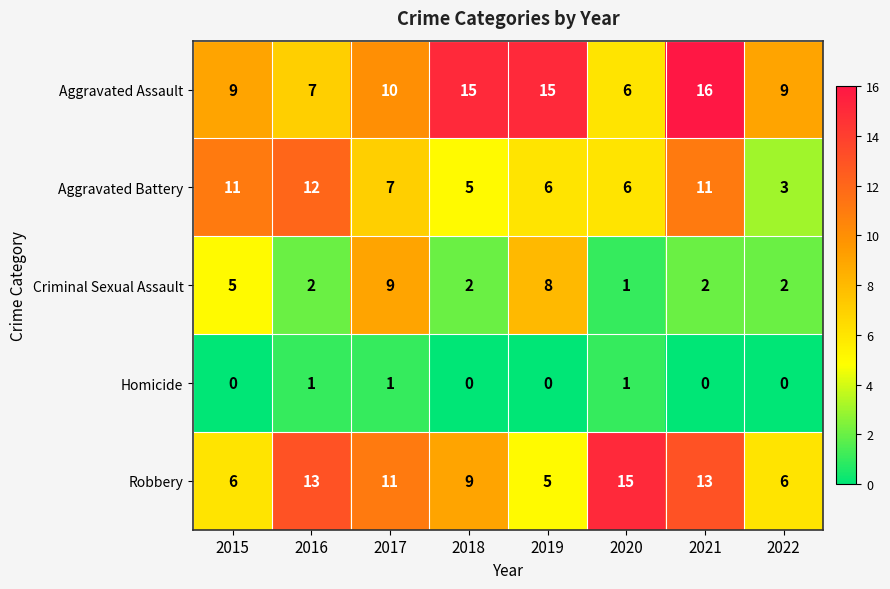

What is the difference between the maximum and second lowest values in the Aggravated Battery series?

7